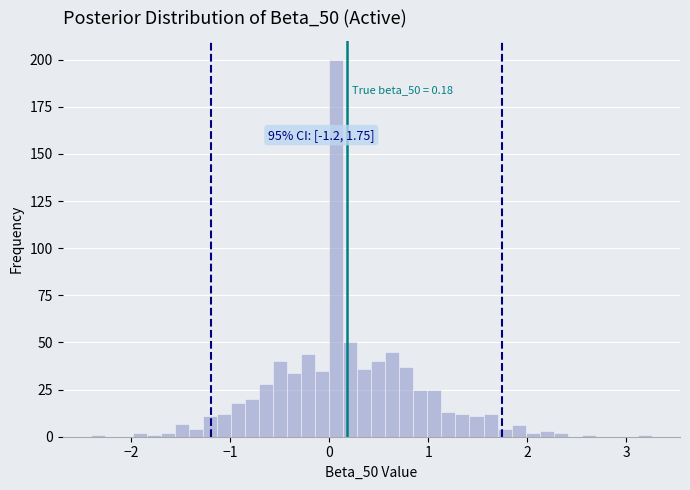

Around what value on the x-axis is the tallest bar? Give the approximate position of its centre, as read against the axis.

0.1